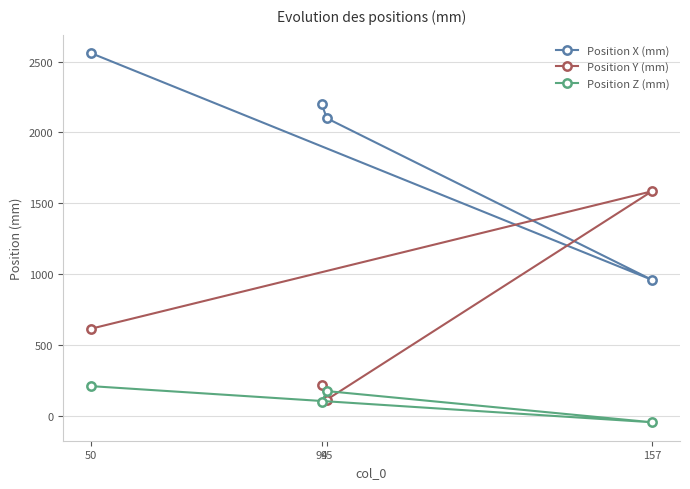

True or false: Position X (mm) and Position Z (mm) intersect in this chart.

False